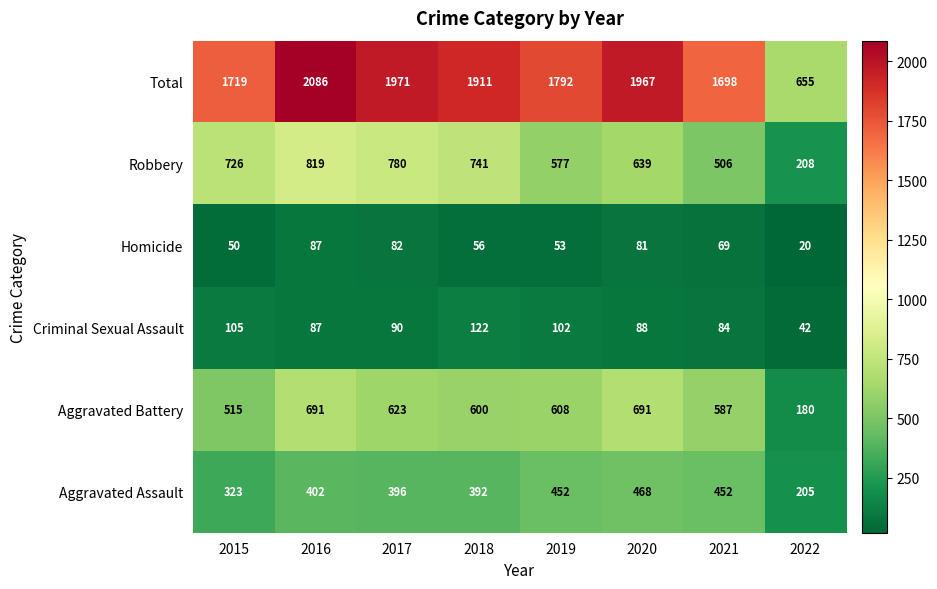

Which category has the lowest value in the Total series?

2022